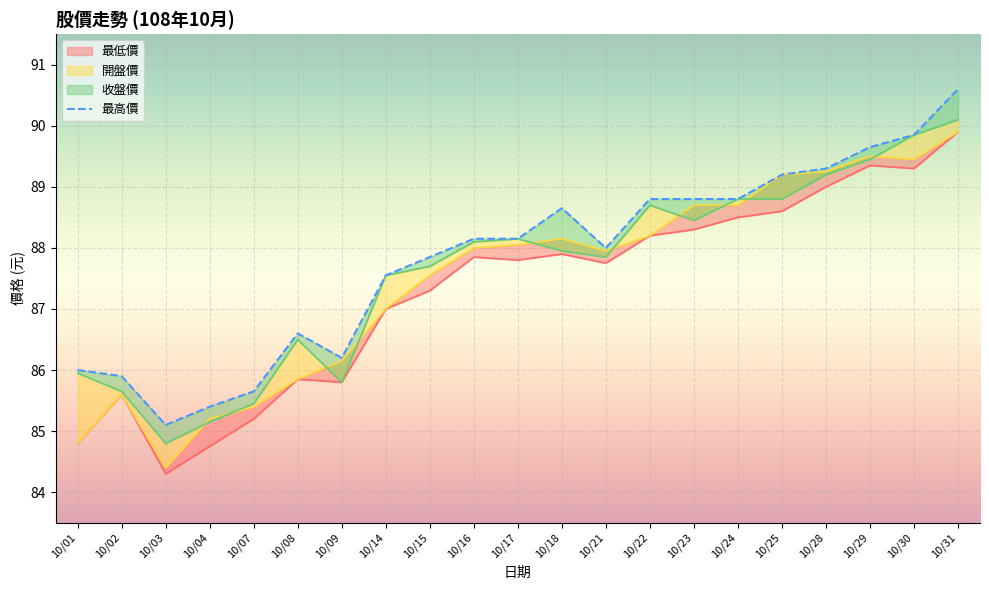

The 最低價 series shows 87.3 at 10/15. True or false?

True